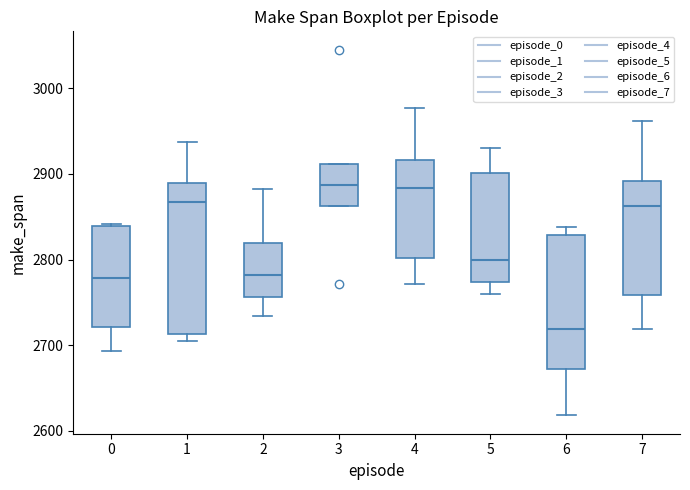

Reading left to right, read every box against the y-axis: the position of its median line, the range the box covers, and the ends of its whiskers. The values are not printed on the chart, so give them approximately, as read against the axis.

0: median 2780, box 2720 to 2840, whiskers 2690 to 2840
1: median 2870, box 2710 to 2890, whiskers 2710 (just below the box's lower edge) to 2940
2: median 2780, box 2760 to 2820, whiskers 2730 to 2880
3: median 2890, box 2860 to 2910, whiskers 2860 to 2910
4: median 2880, box 2800 to 2920, whiskers 2770 to 2980
5: median 2800, box 2770 to 2900, whiskers 2760 to 2930
6: median 2720, box 2670 to 2830, whiskers 2620 to 2840
7: median 2860, box 2760 to 2890, whiskers 2720 to 2960